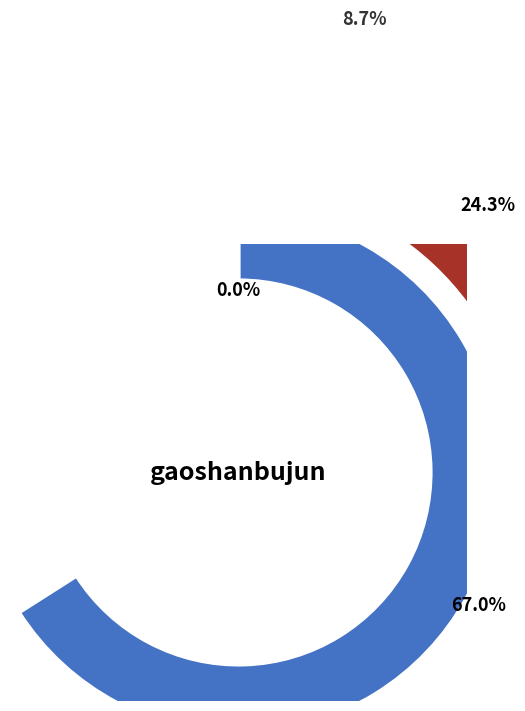

The mao-zi-64-55-23 slice represents 0% of the pie. True or false?

True